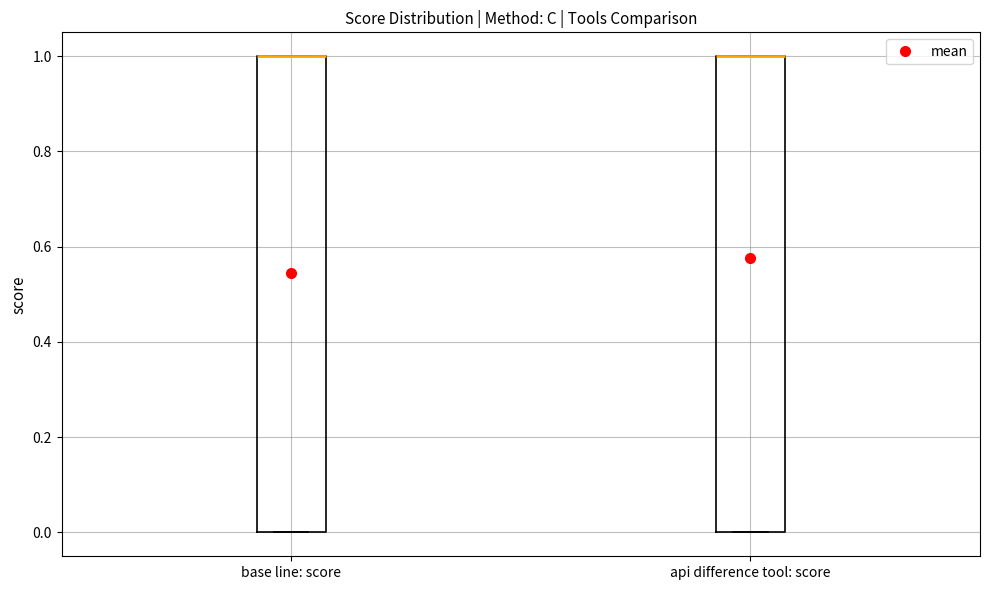

Reading left to right, read every box against the y-axis: the position of its median line, the range the box covers, and the ends of its whiskers. The values are not printed on the chart, so give them approximately, as read against the axis.

base line: score: median 1 (drawn on the box's upper edge), box 0 to 1, whiskers 0 to 1
api difference tool: score: median 1 (drawn on the box's upper edge), box 0 to 1, whiskers 0 to 1